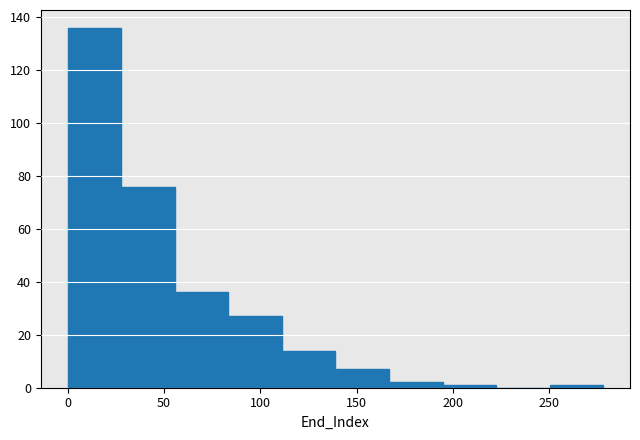

Reading left to right, transcribe this chart: for each bar, give the range it covers on the x-axis and its height. Neither the bar edges nor the heights are printed on the chart, so give them approximately, as read against the axes.

0 to 30: 136
30 to 55: 76
55 to 85: 36
85 to 110: 28
110 to 140: 14
140 to 165: 8
165 to 195: 2
195 to 220: under 2
220 to 250: 0
250 to 280: under 2